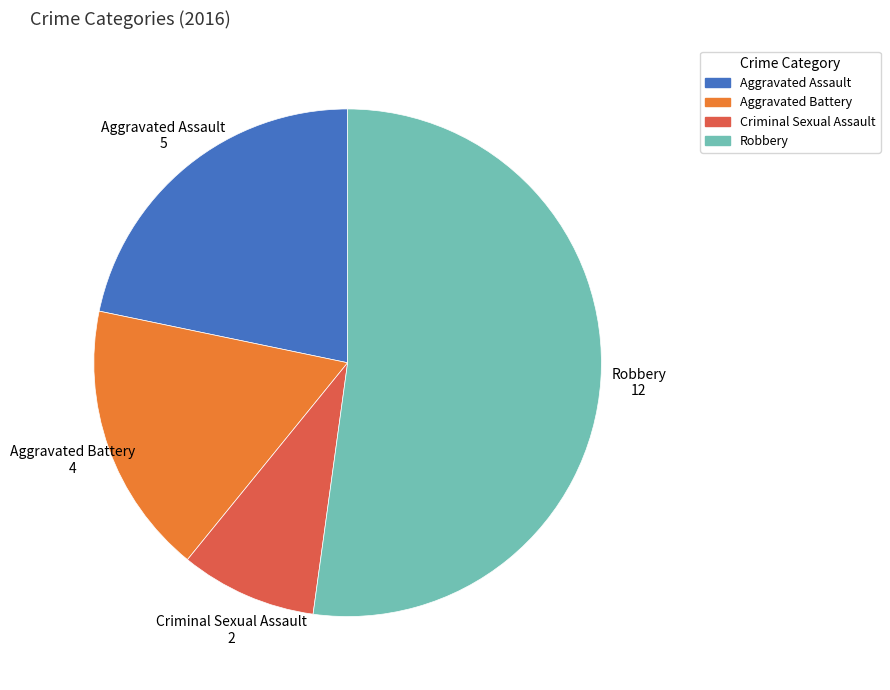

What is the ratio of the value at Robbery to the value at Aggravated Battery?

3.0